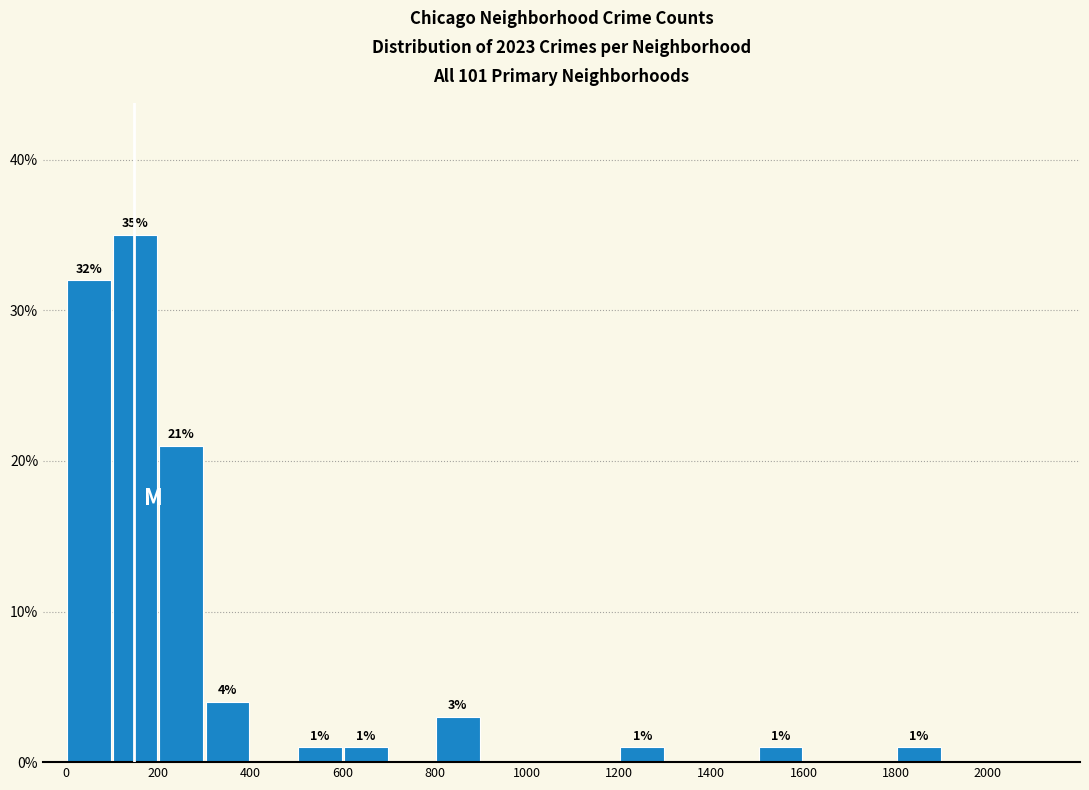

Which range on the x-axis has the tallest bar?

100 to 200